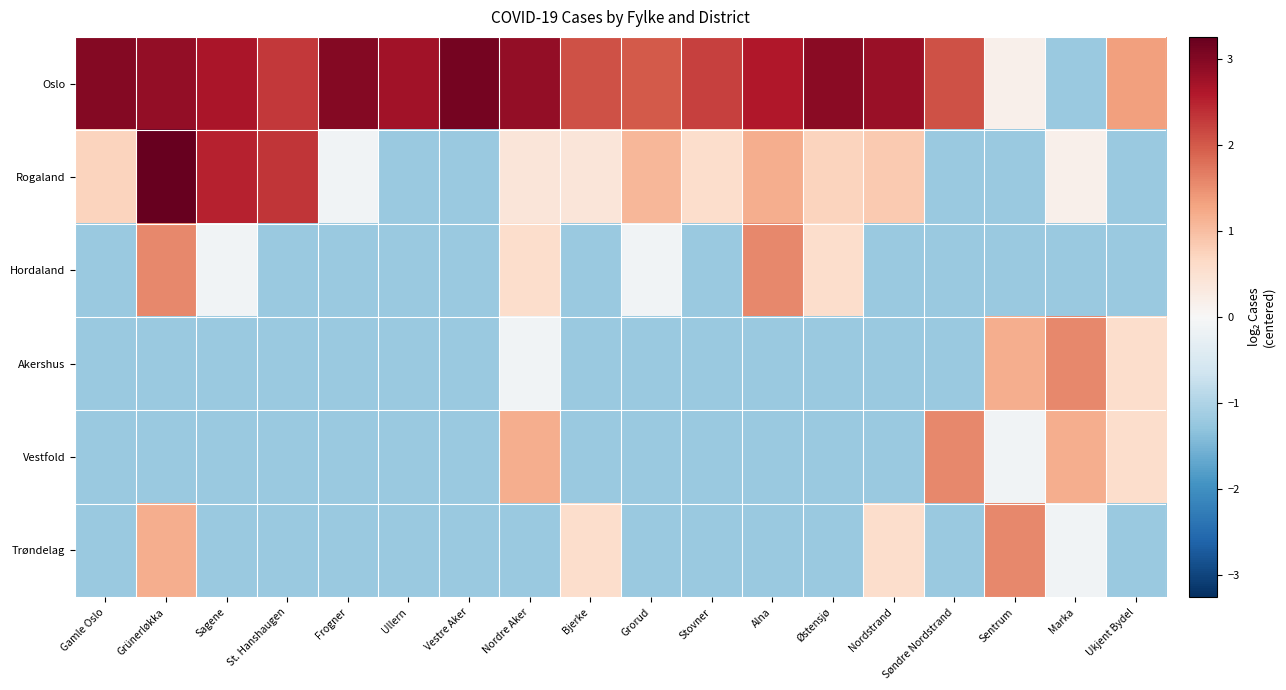

What is the total value across all series at Marka?

0.4